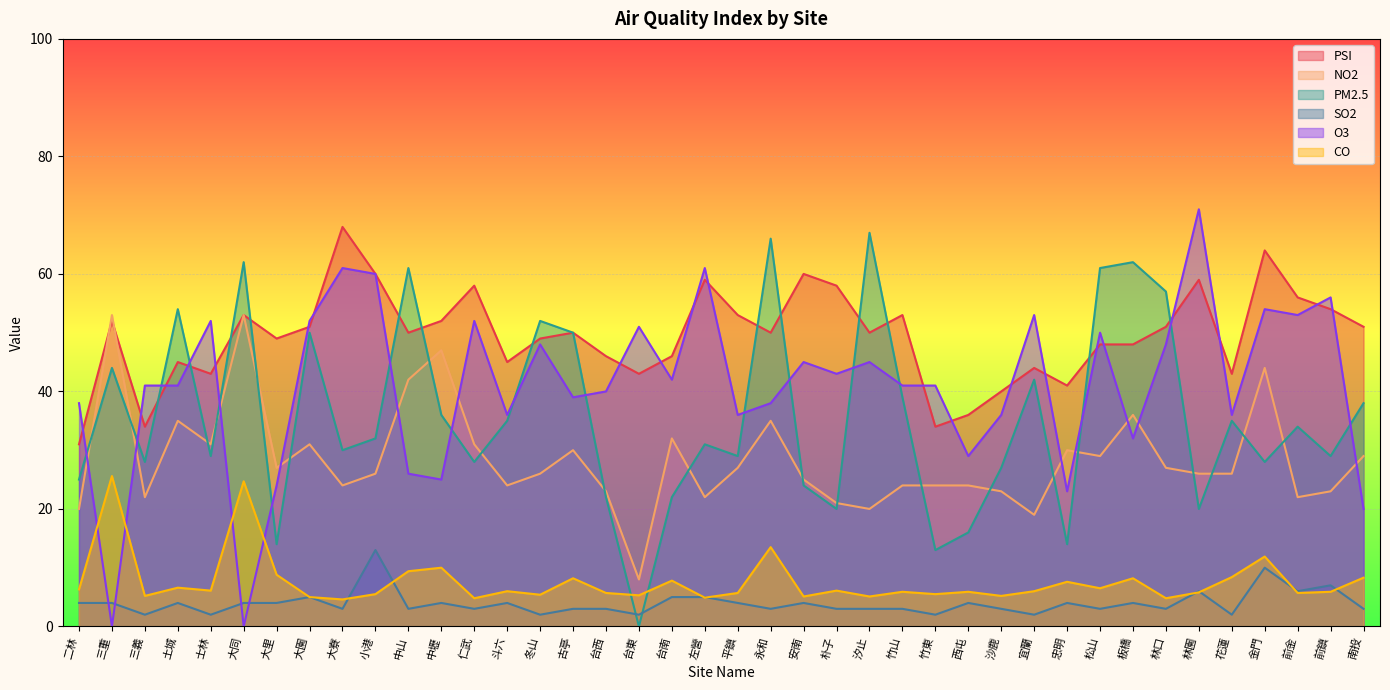

True or false: NO2 has more than 0 points higher than both neighbors.

True